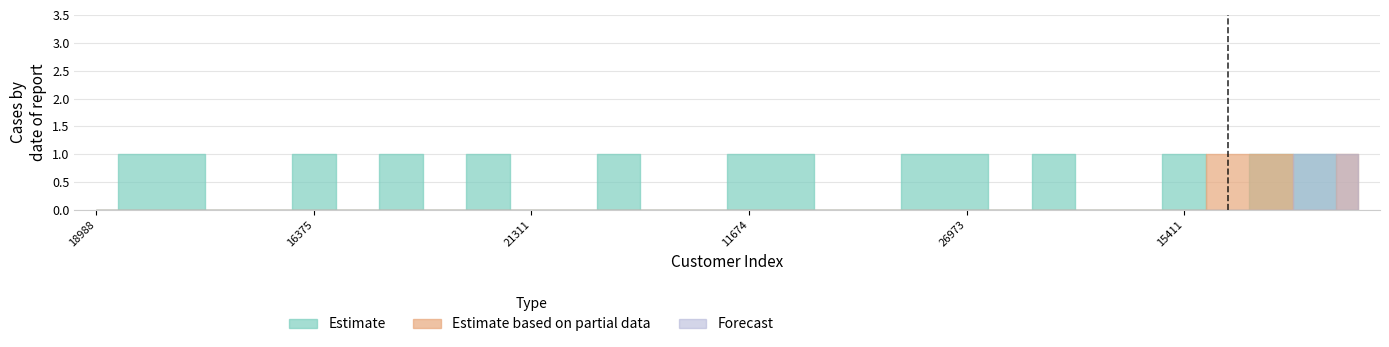

The value of Estimate at 20101 is 1. True or false?

False